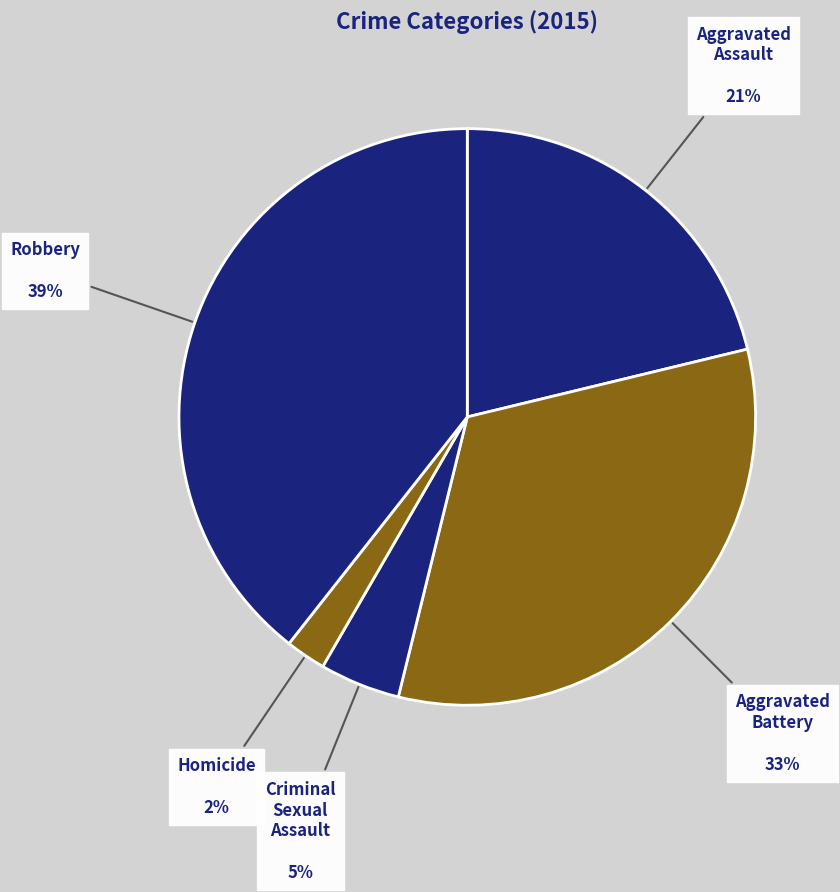

What is the largest slice in the pie chart?

Robbery